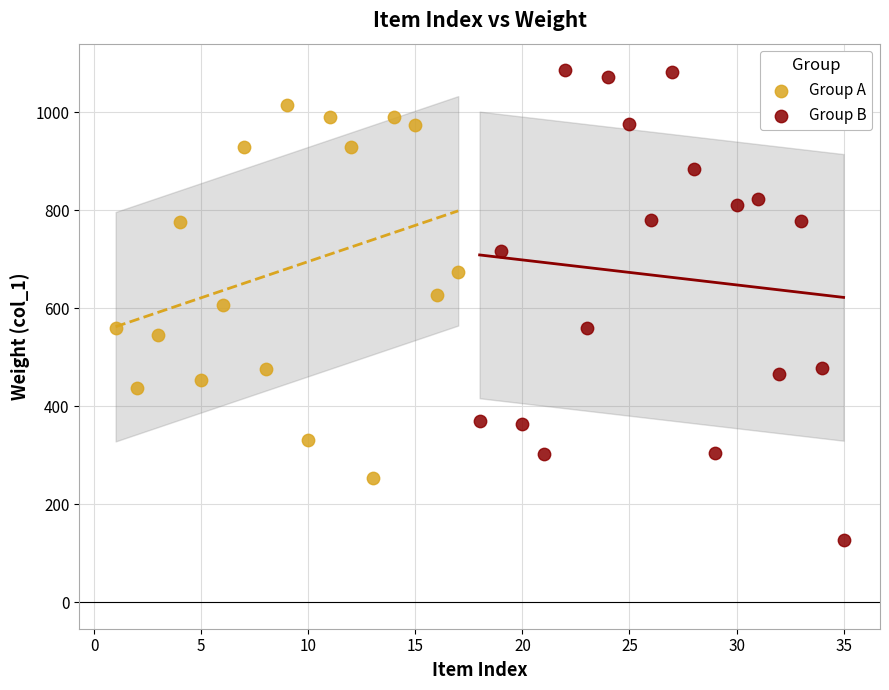

Which series contains the highest Y value?

Group B